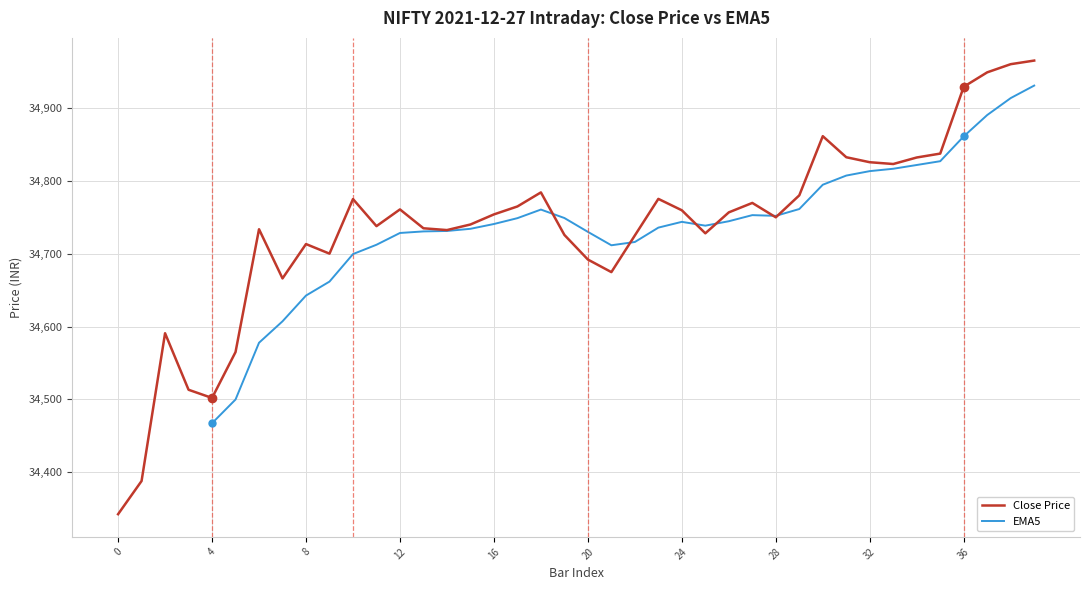

At how many categories does at least one series exceed 34768?

15